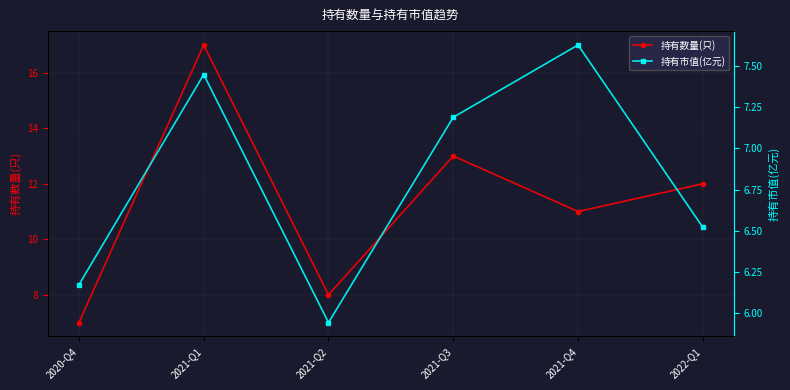

Which series changed the most between 2020-Q4 and 2021-Q3?

持有数量(只)